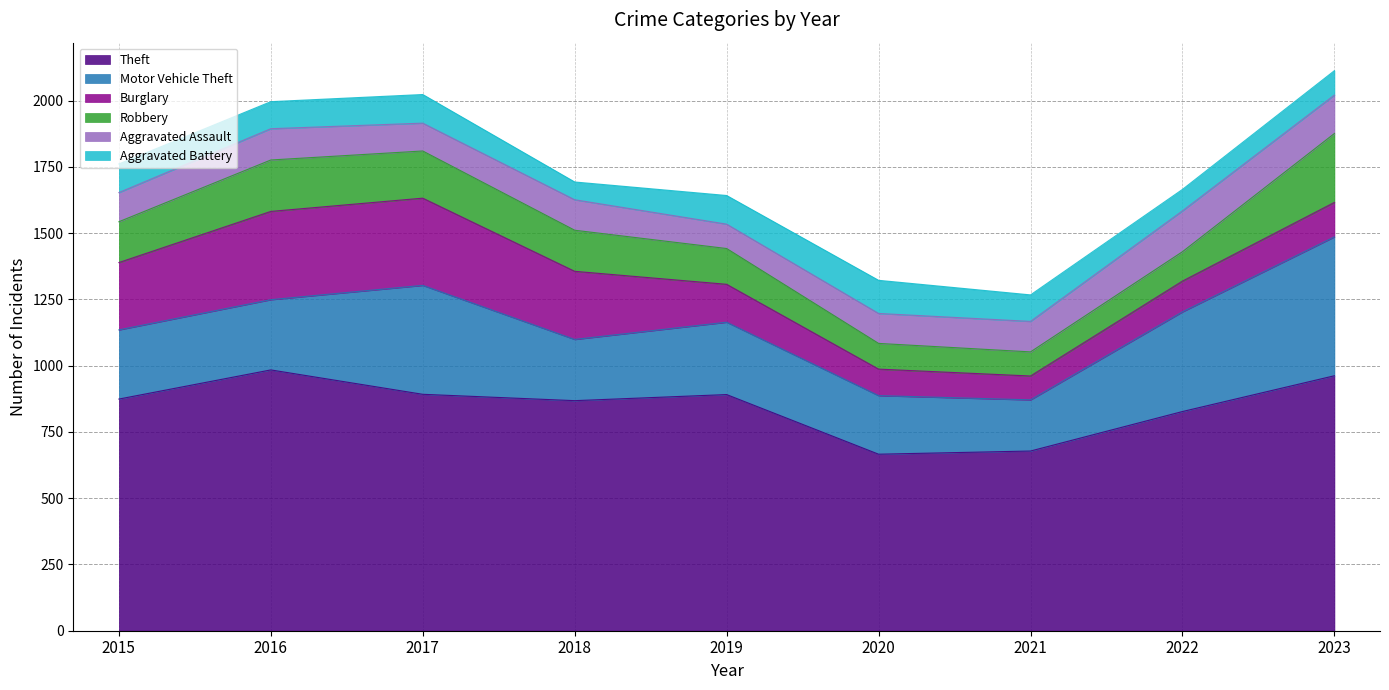

True or false: Motor Vehicle Theft and Theft cross at least once.

False